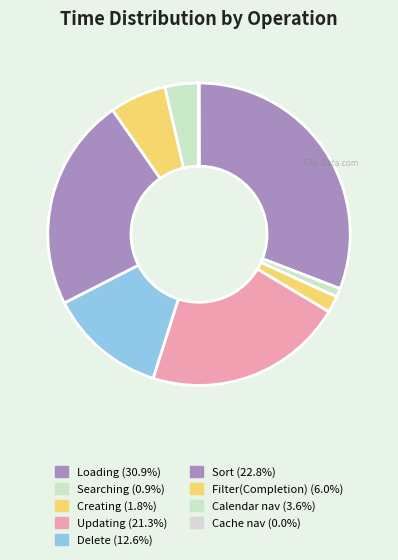

Approximately how many times larger is the value at Sort compared to Searching?

24.3